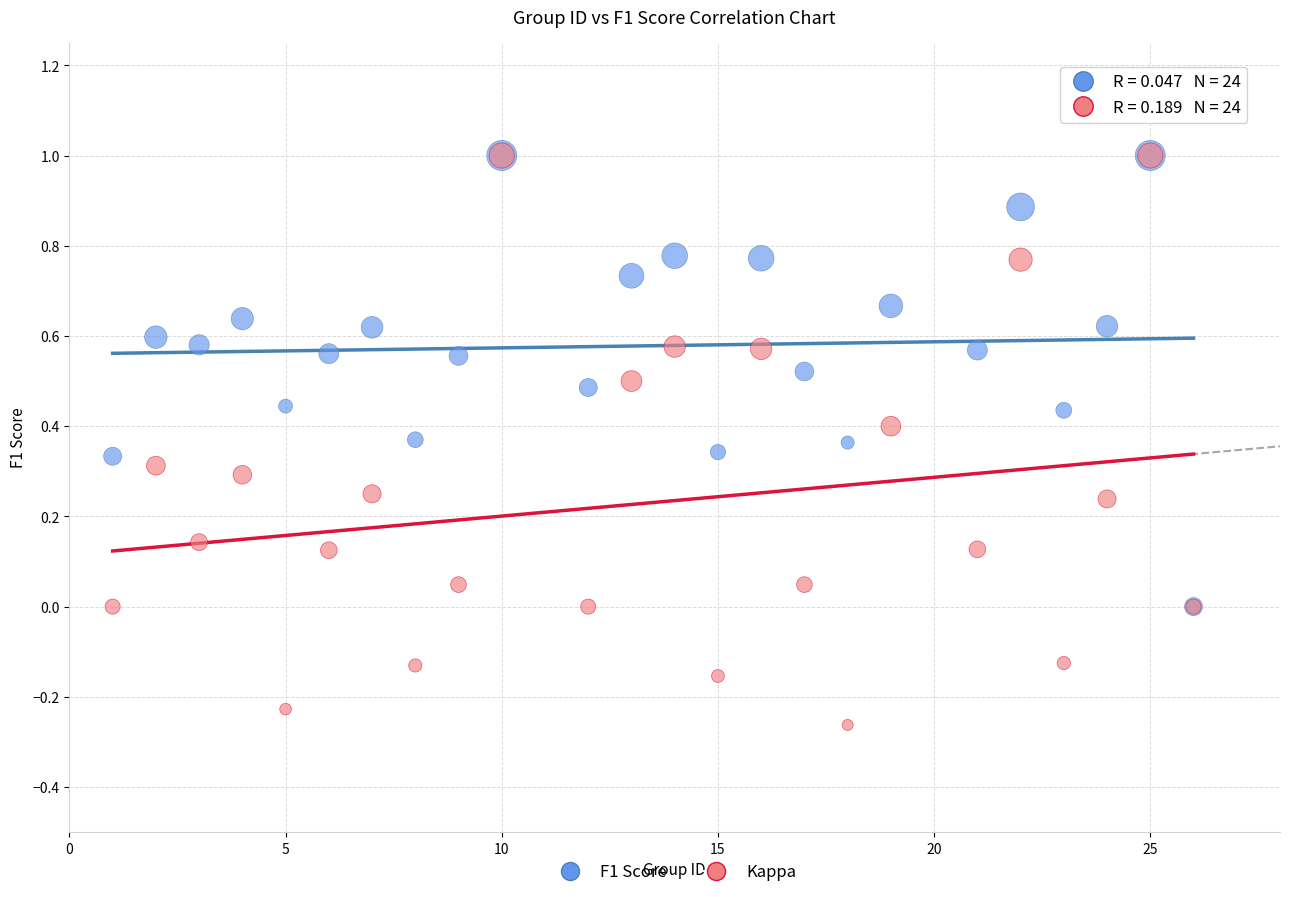

What are all the series names shown in the legend?

F1 Score, Kappa